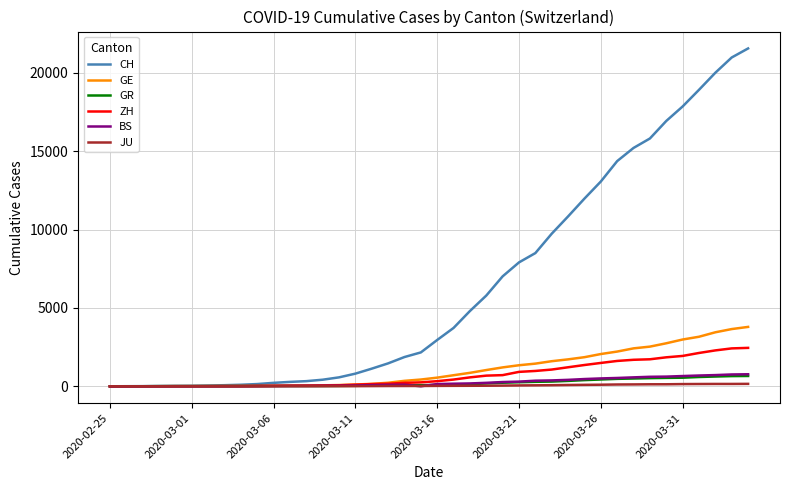

What is the highest value of the ZH series?

2450